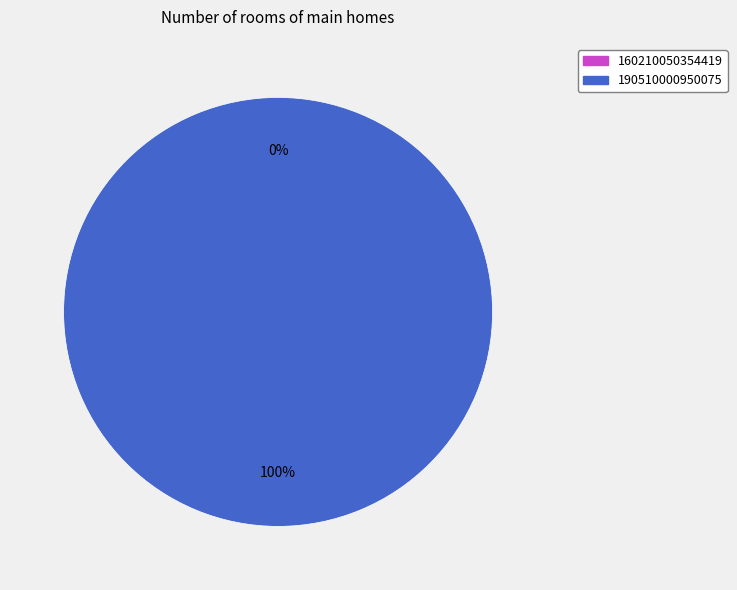

Between 190510000950075 and 160210050354419, which is larger?

190510000950075